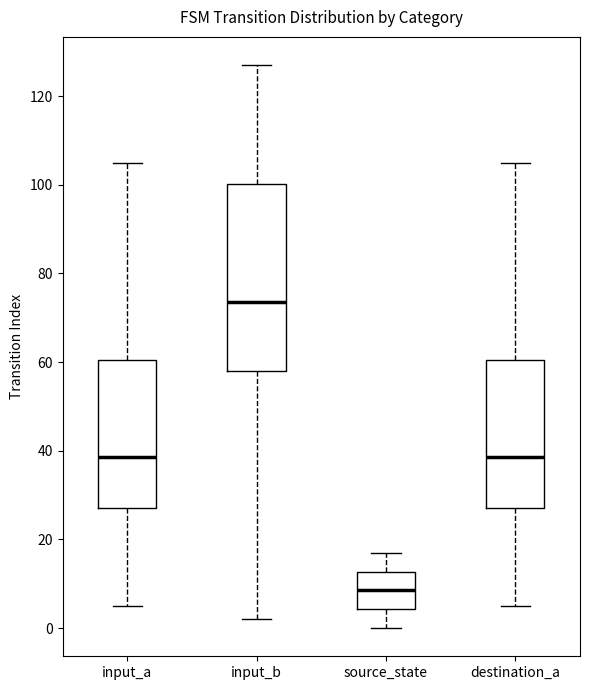

Reading left to right, transcribe this box plot: for each box, give where its median line is, the range the box spans, and where its two whiskers end, as read against the y-axis. The values are not printed on the chart, so give them approximately, as read against the axis.

input_a: median 38, box 28 to 60, whiskers 6 to 106
input_b: median 74, box 58 to 100, whiskers 2 to 128
source_state: median 8, box 4 to 12, whiskers 0 to 18
destination_a: median 38, box 28 to 60, whiskers 6 to 106